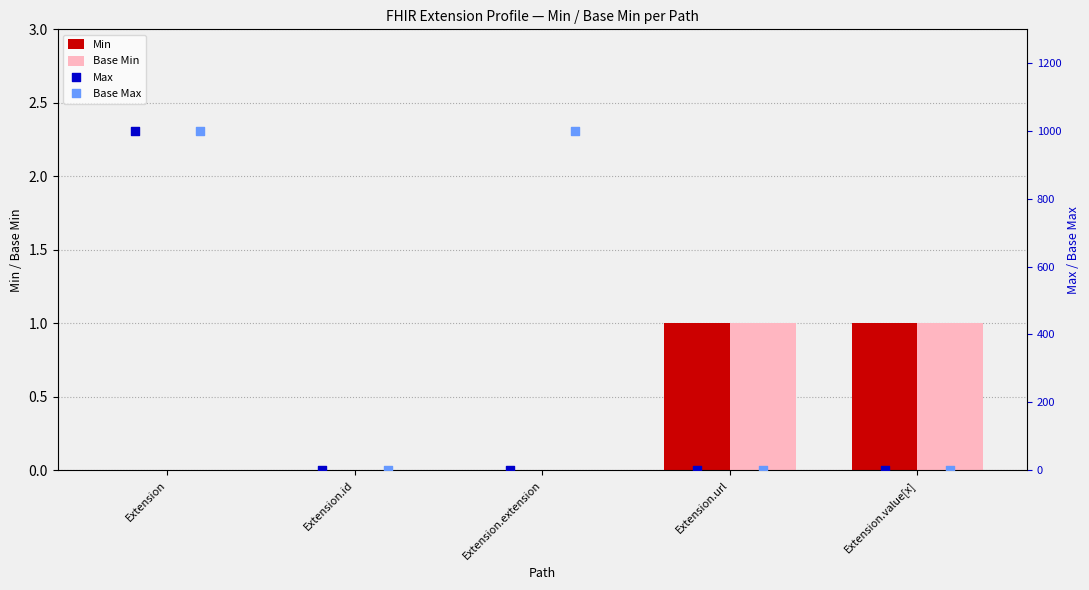

Is it true that Min equals 1 at Extension.value[x]?

True